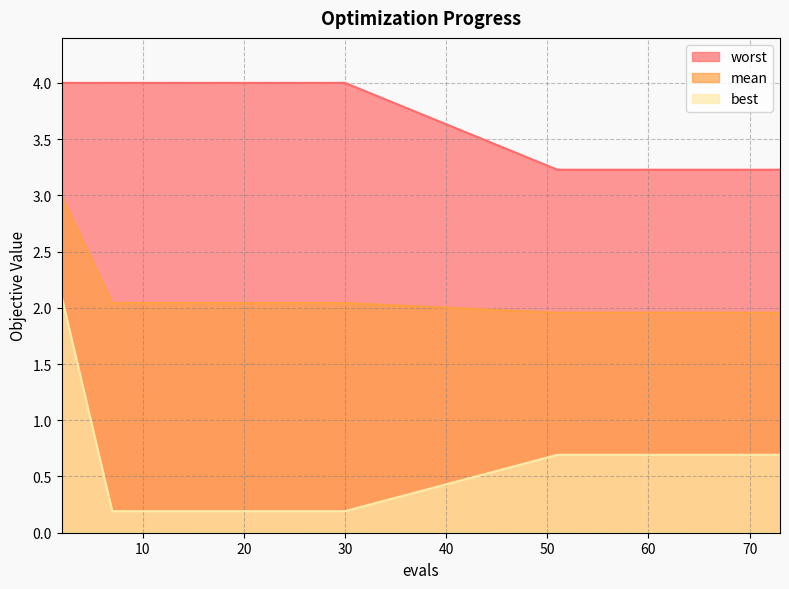

Rank the series at 51 from highest to lowest value.

worst, mean, best